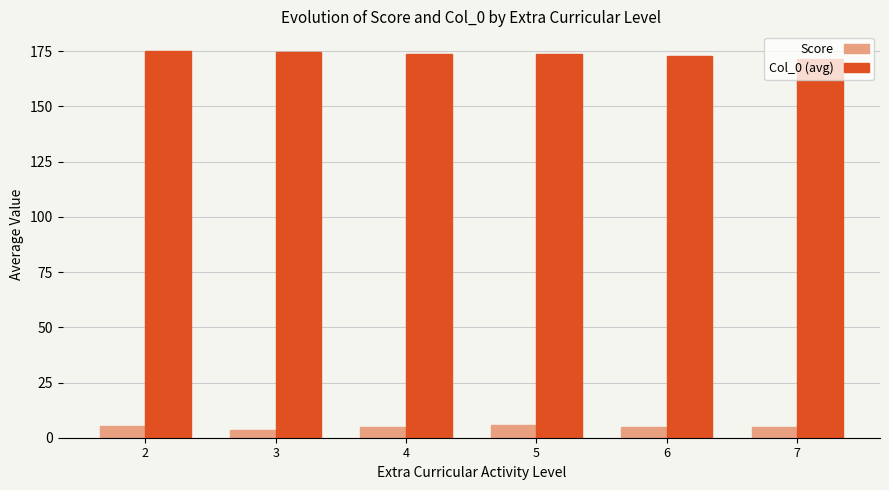

List the series in order of their peak value, lowest first.

Score, Col_0 (avg)